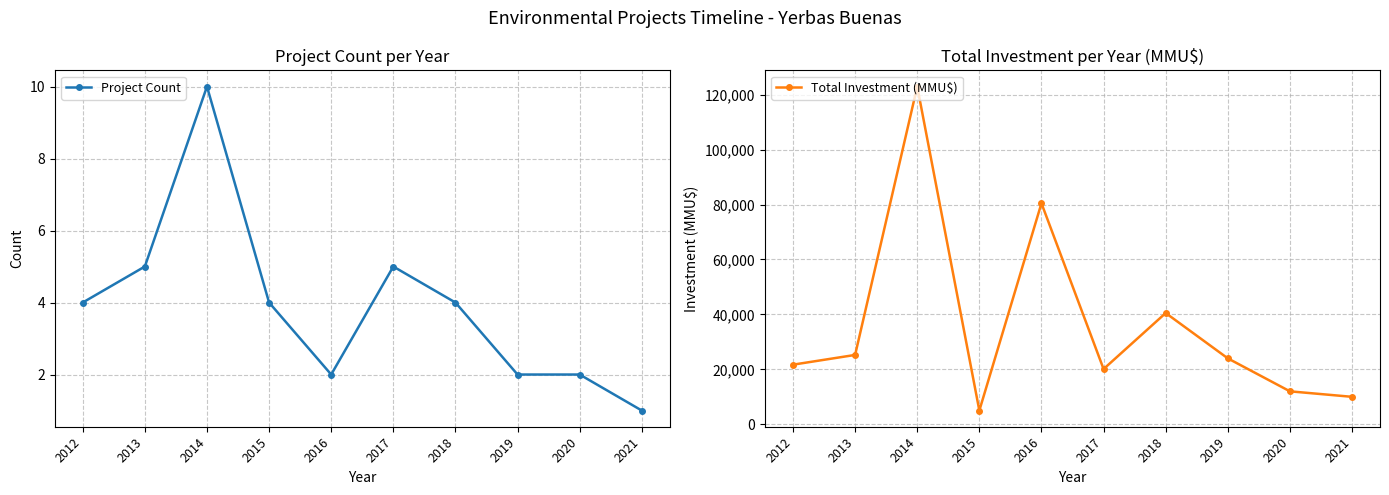

Which series has the widest spread of values?

Total Investment (MMU$)